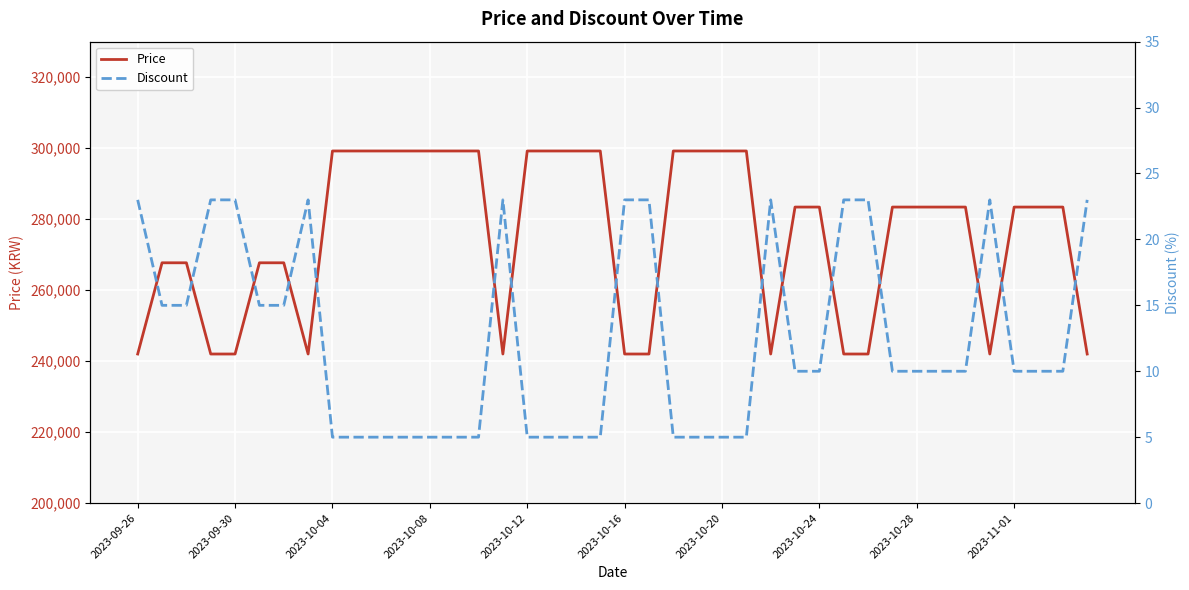

True or false: Discount and Price intersect in this chart.

False